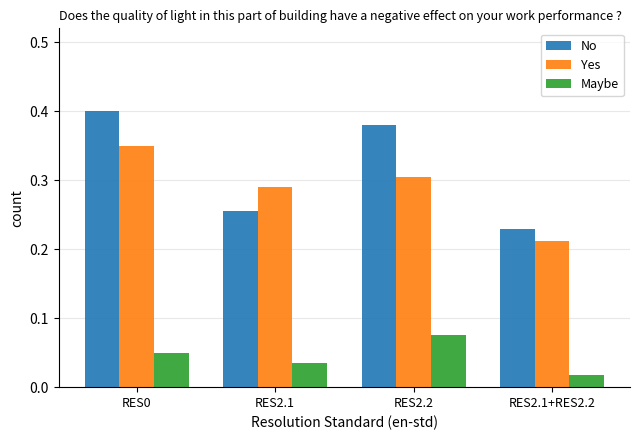

True or false: Yes has a value of 0.3 at RES2.1.

True